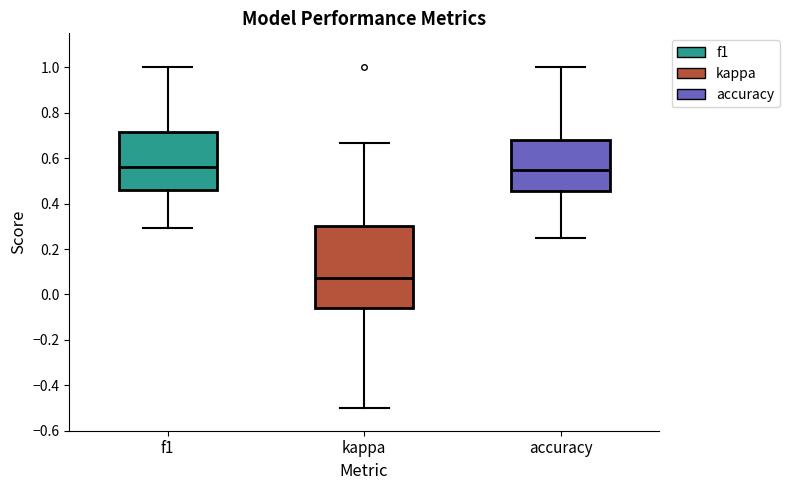

Reading left to right, transcribe this box plot: for each box, give where its median line is, the range the box spans, and where its two whiskers end, as read against the y-axis. The values are not printed on the chart, so give them approximately, as read against the axis.

f1: median 0.56, box 0.46 to 0.72, whiskers 0.30 to 1.00
kappa: median 0.08, box -0.06 to 0.30, whiskers -0.50 to 0.66
accuracy: median 0.54, box 0.46 to 0.68, whiskers 0.26 to 1.00